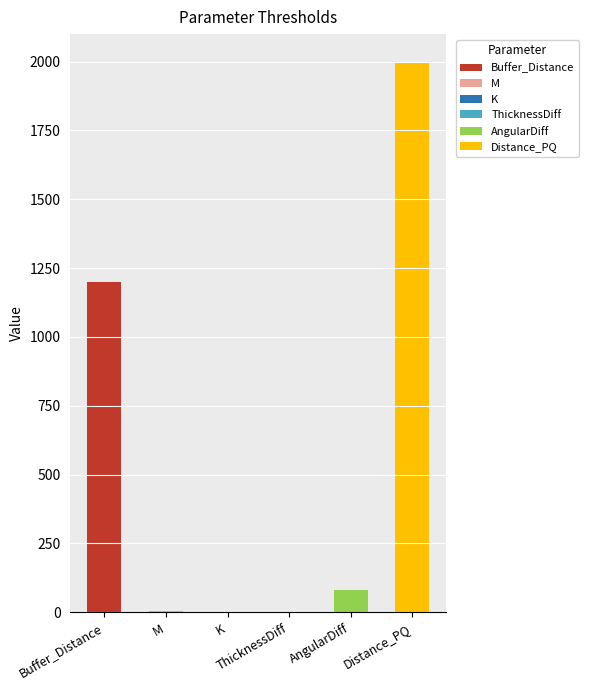

What is the sum of the values at Distance_PQ and AngularDiff?

2080.0